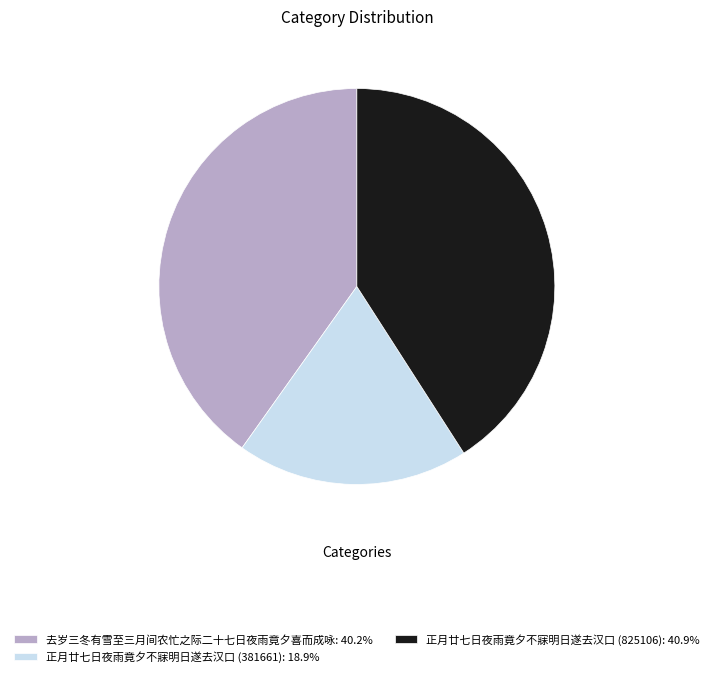

What is the smallest slice in the pie chart?

正月廿七日夜雨竟夕不寐明日遂去汉口 (381661)